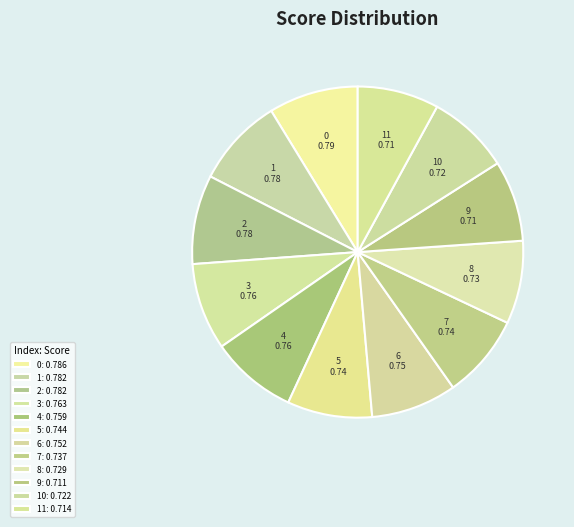

True or false: 7 accounts for 1% of the total.

False